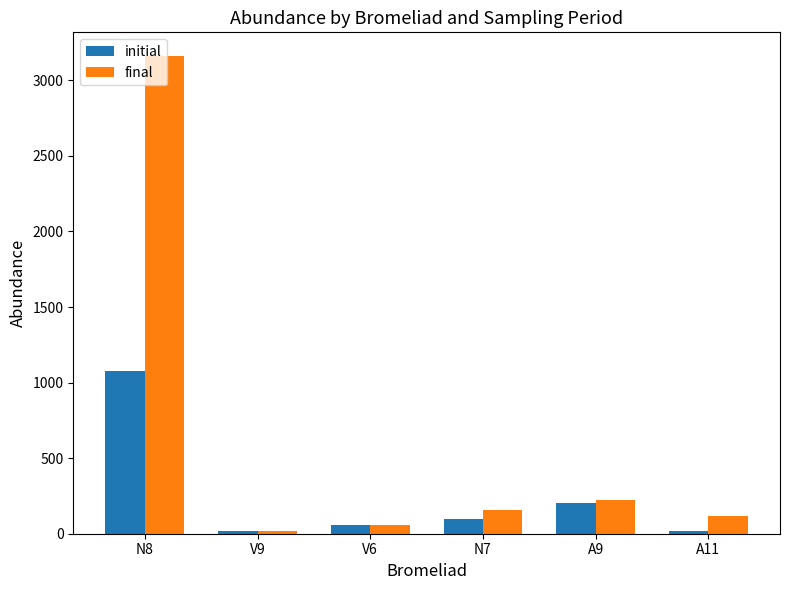

Rank the series by their average value, from lowest to highest.

initial, final